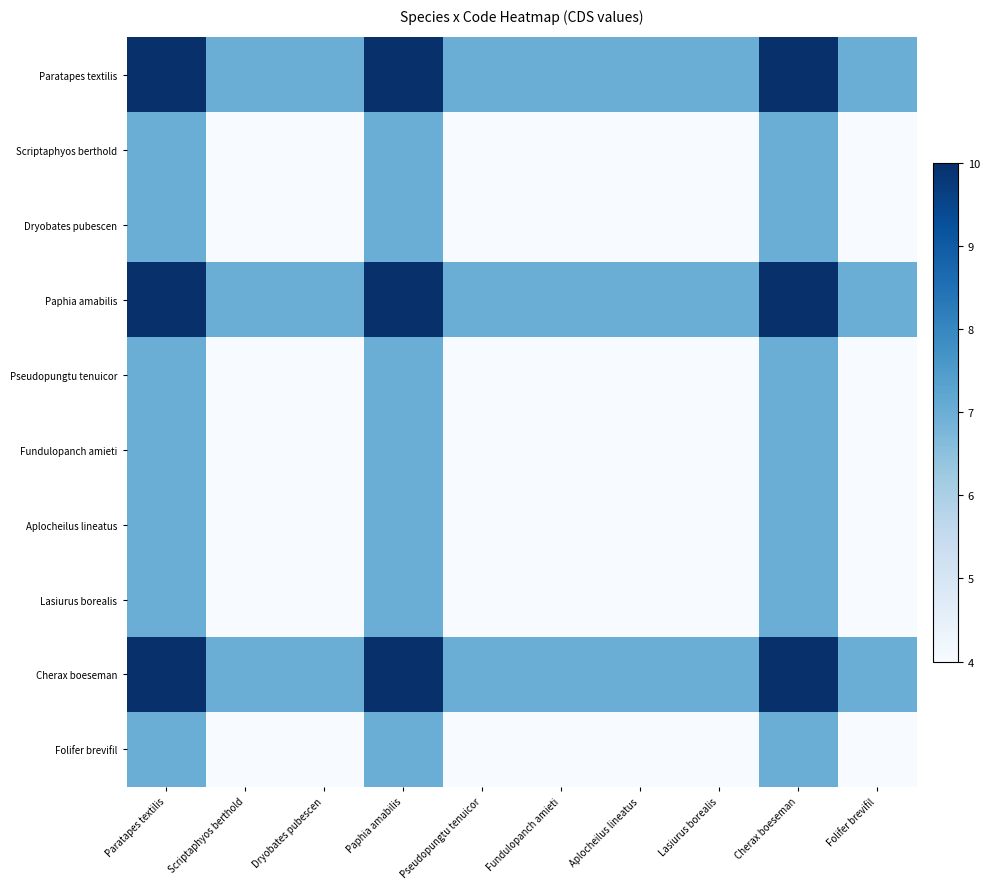

Which category has the lowest value across all series?

Scriptaphyos berthold